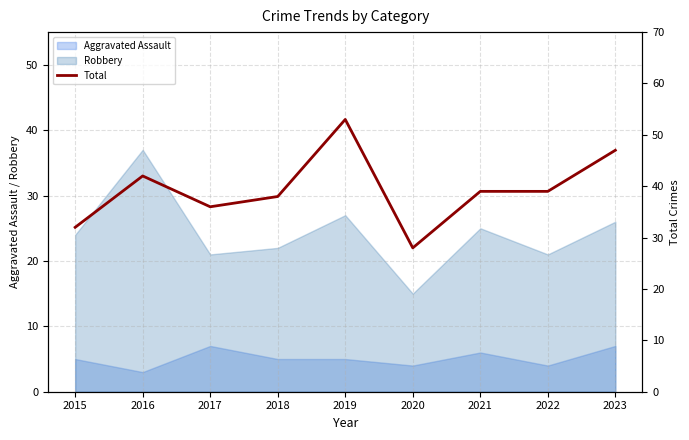

What is the change in value from 2016 to 2023?

+5